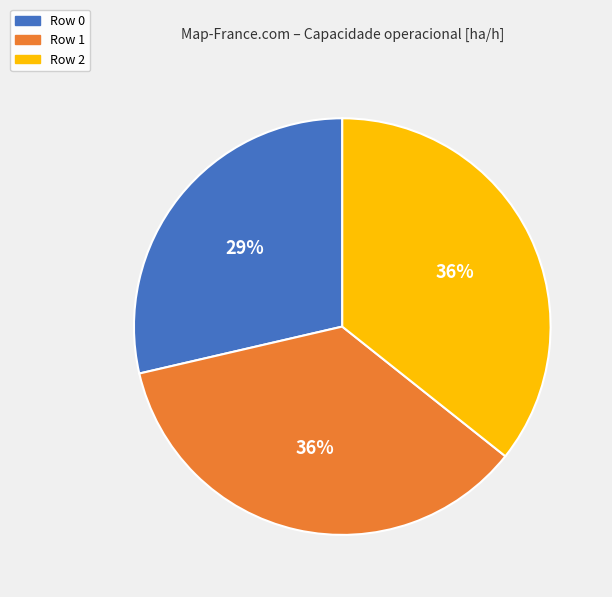

Is it true that Row 2 is 41% of the pie?

False